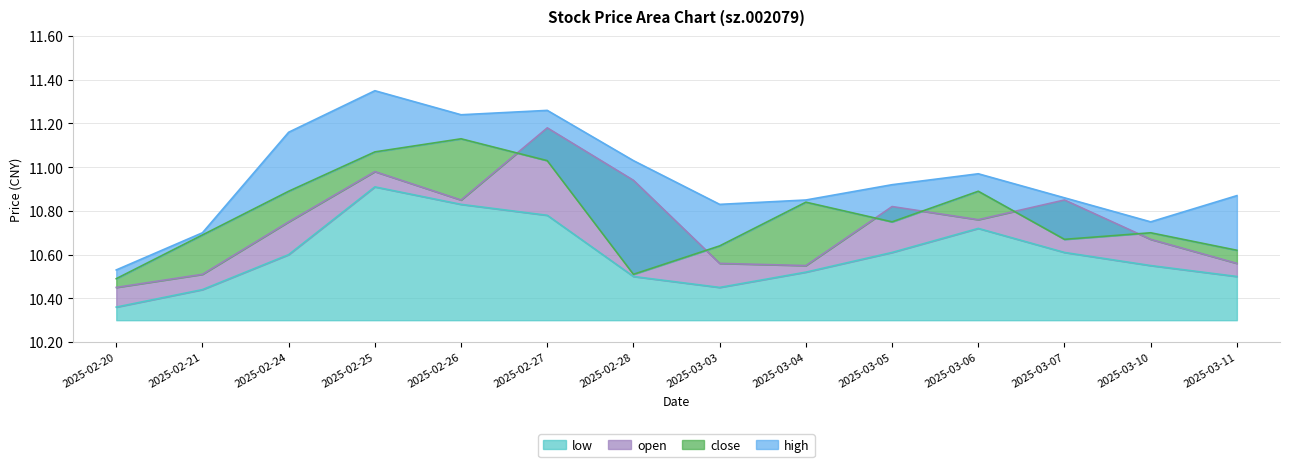

List the series in order of their peak value, highest first.

high, open, close, low